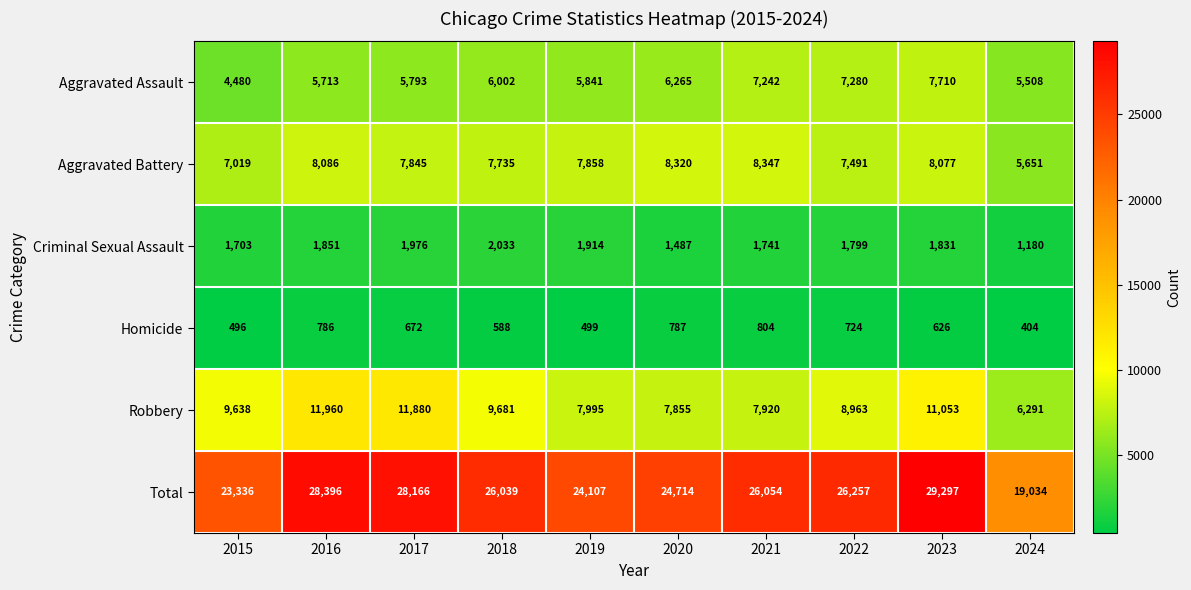

What is the difference between the maximum and minimum values in the Total series?

10263